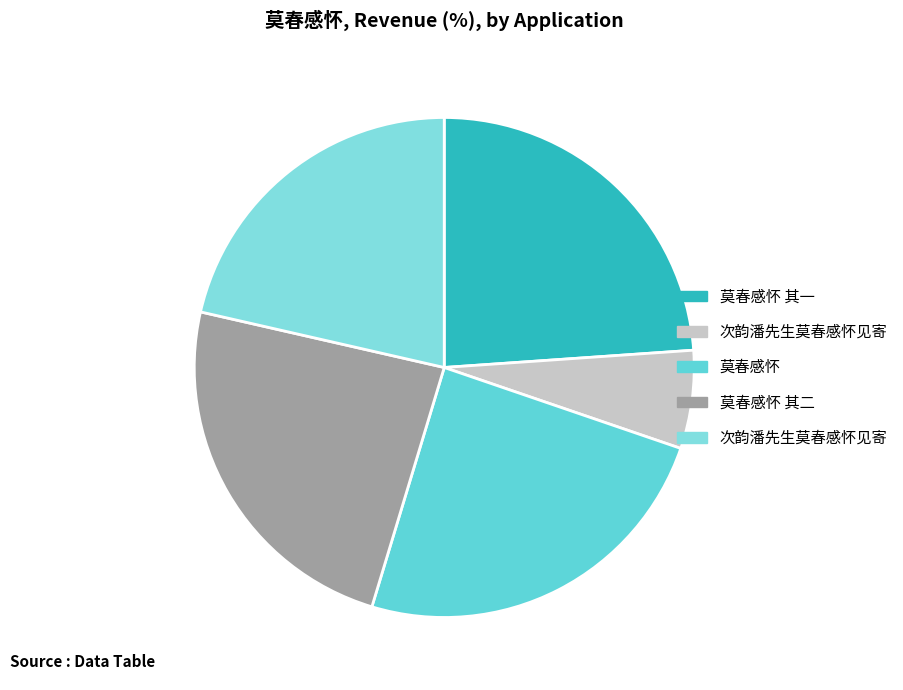

Which category has the biggest portion of the pie?

莫春感怀